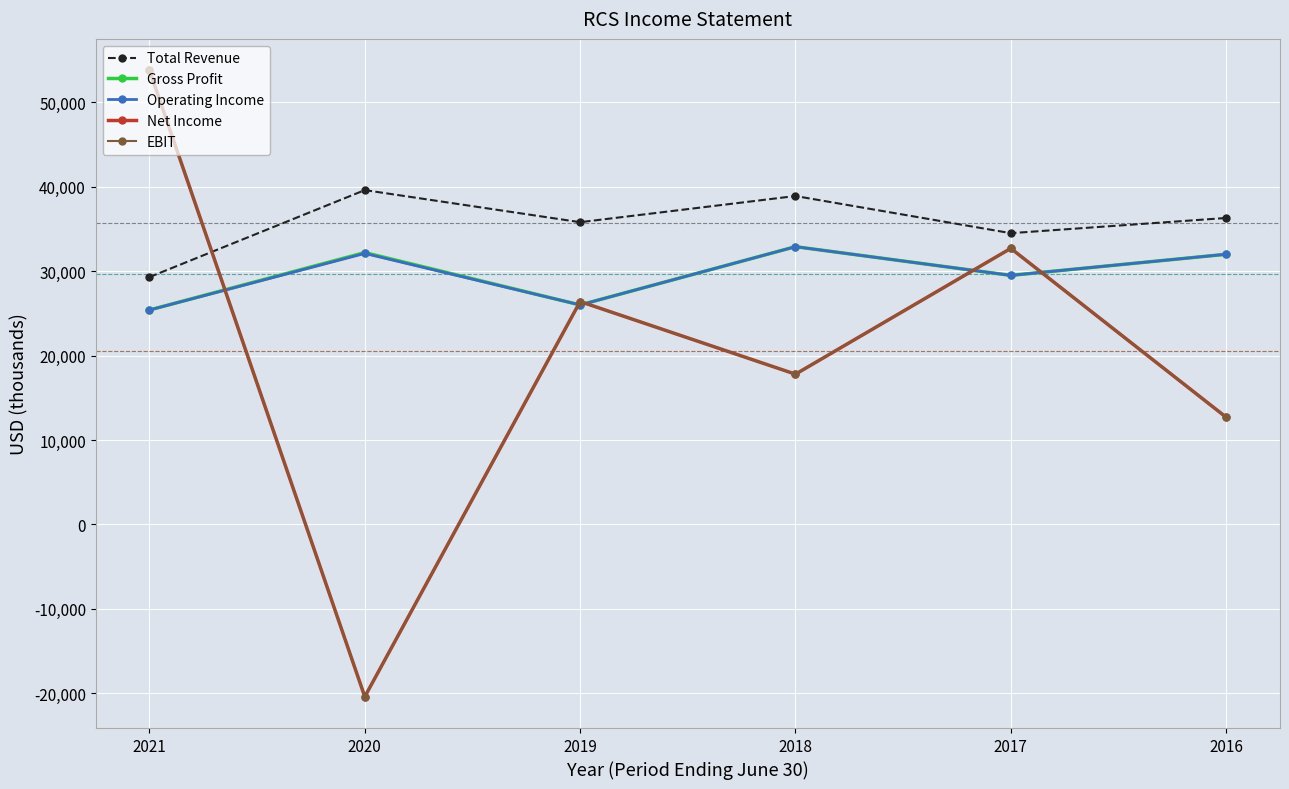

True or false: Total Revenue has a value of 36300 at 2016.

True